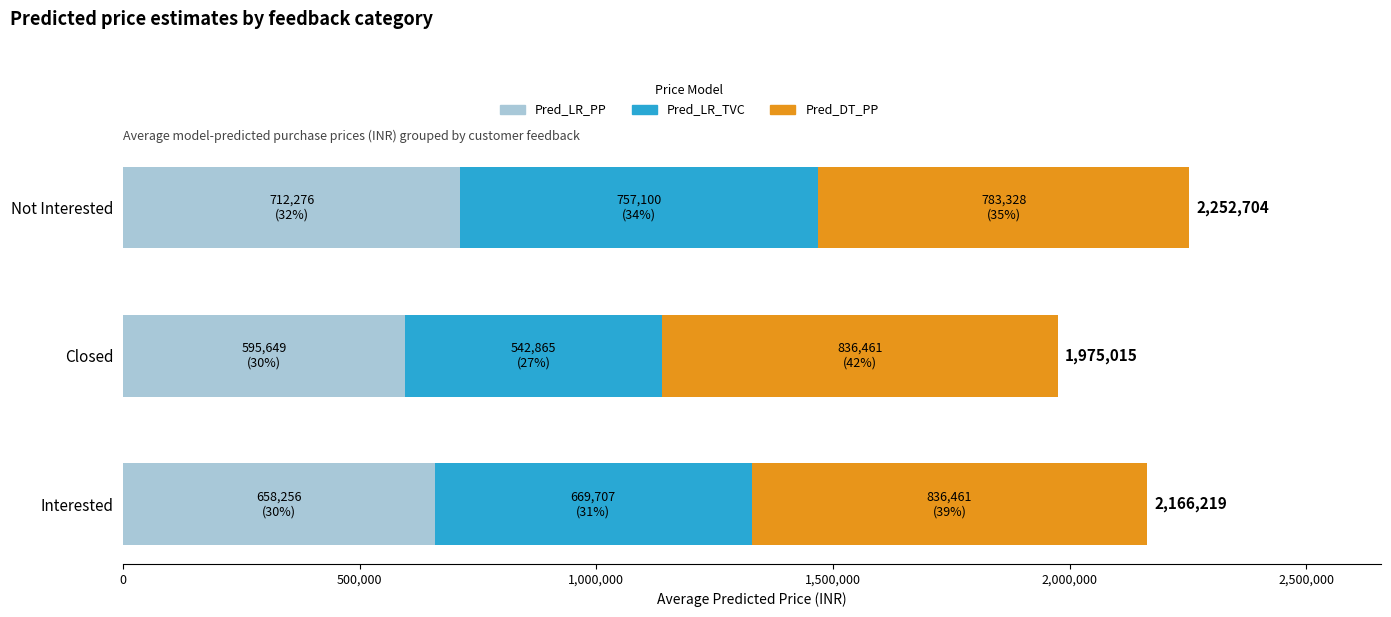

What is the average value of the Pred_LR_PP series?

655394